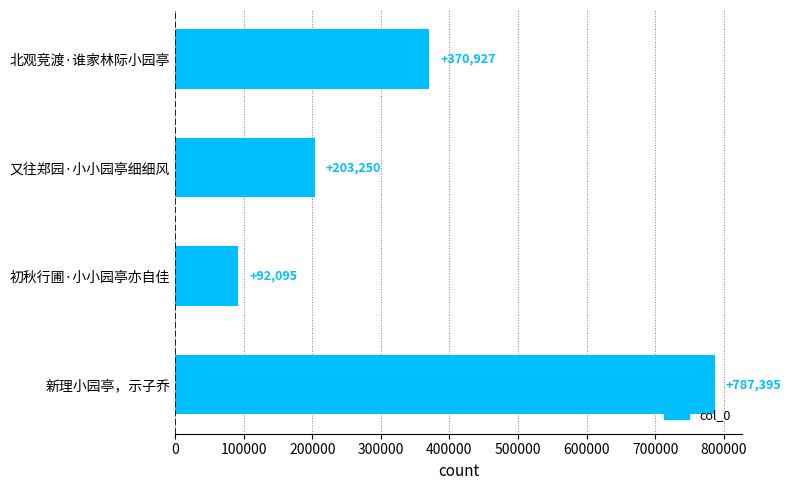

What is the sum of all values?

1453667